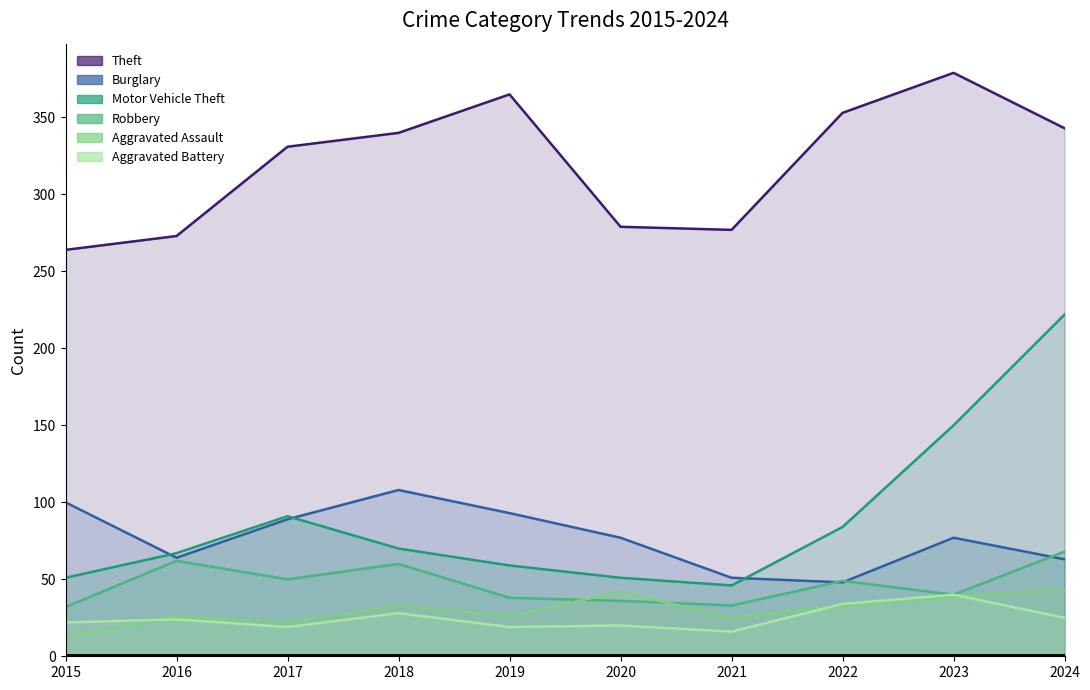

Read the Theft value at 2020.

279